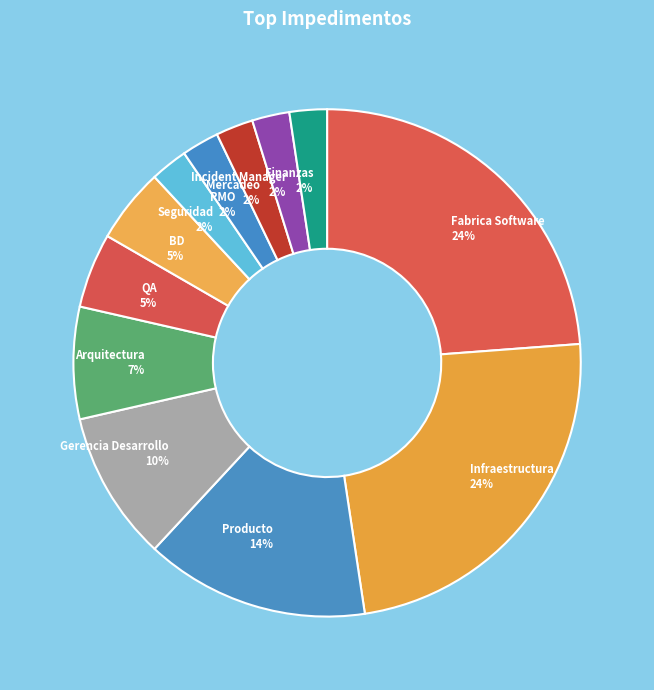

Does Finanzas account for over 50% of the chart?

No